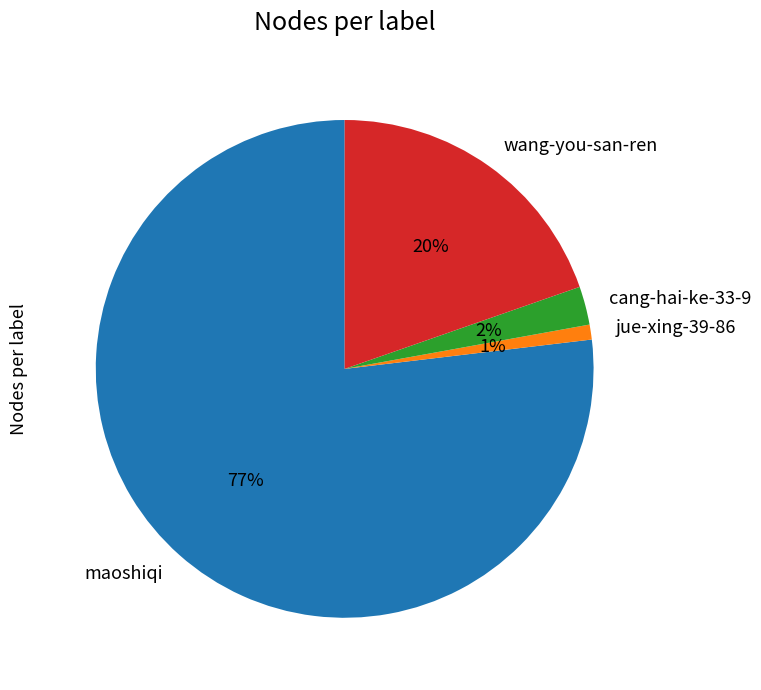

To the nearest percent, what percentage of the pie is wang-you-san-ren?

20%